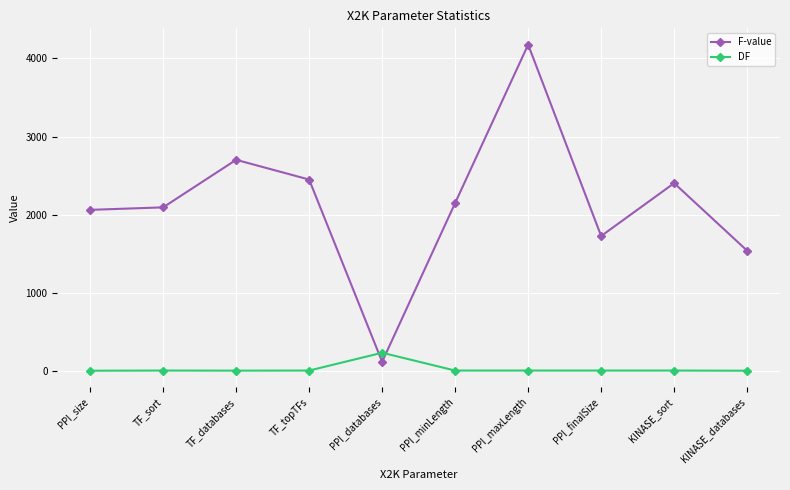

What is the difference between the maximum and minimum values in the DF series?

230